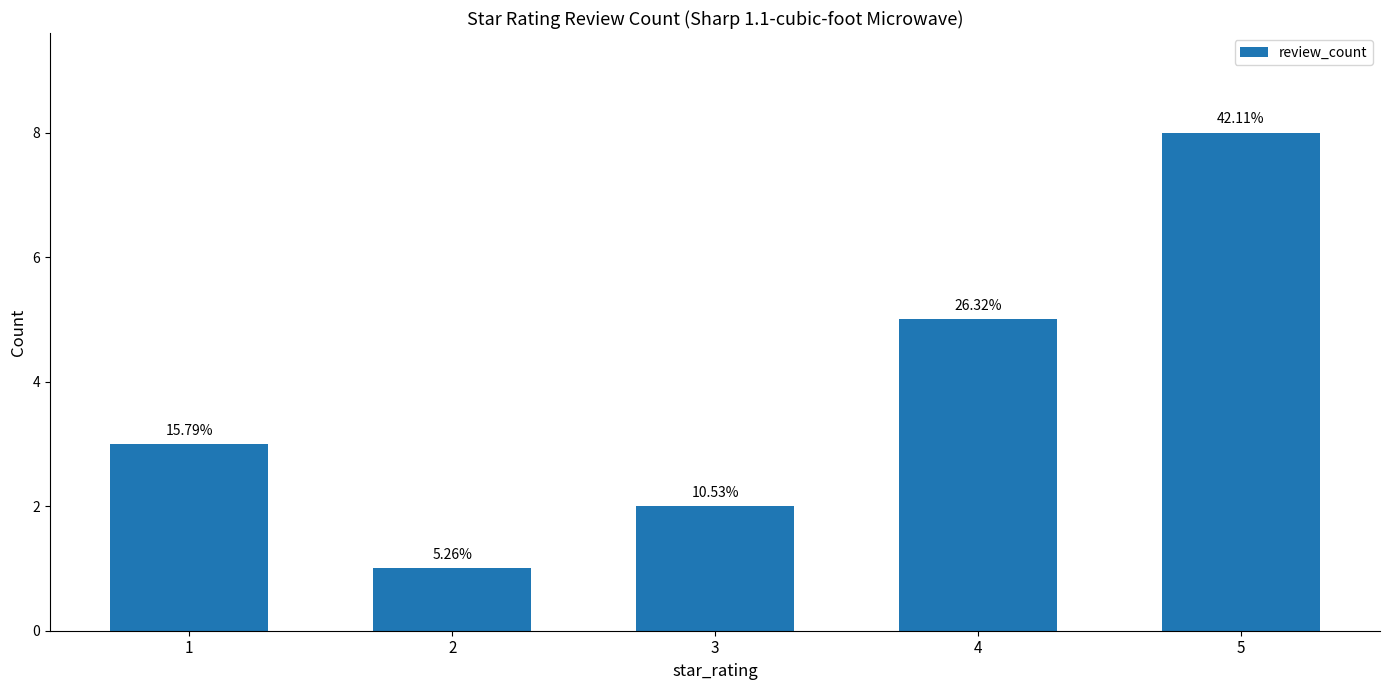

At which category does the chart reach its peak across all series?

5